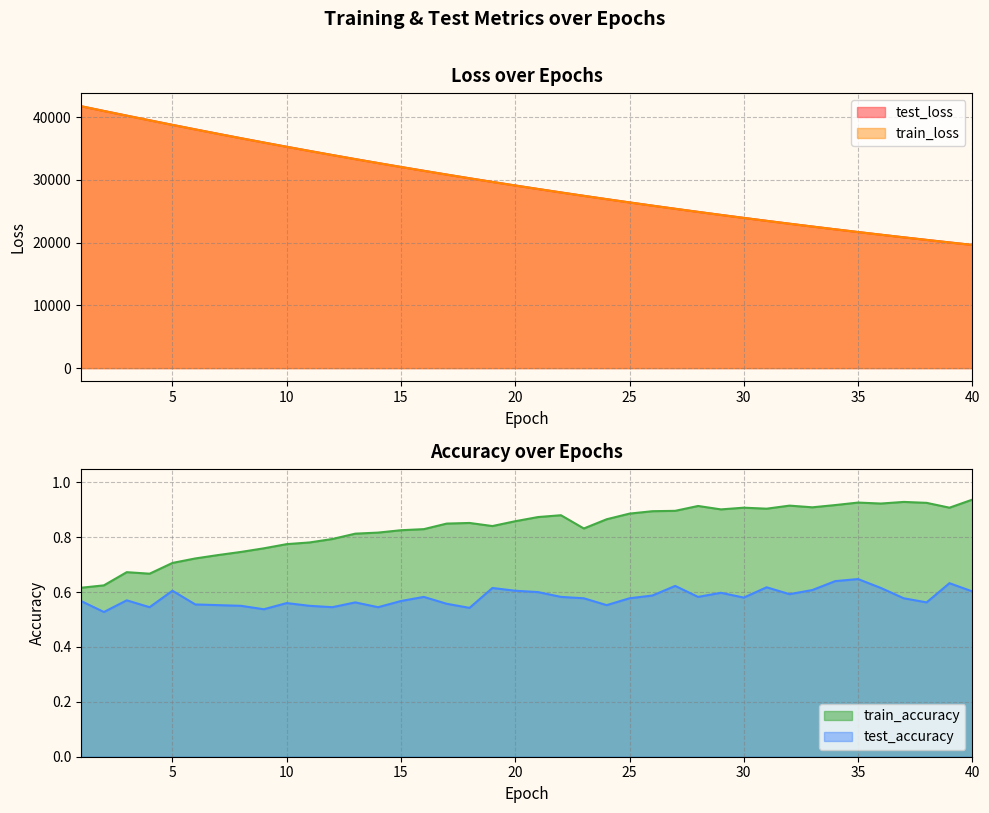

True or false: test_loss and test_accuracy intersect in this chart.

False